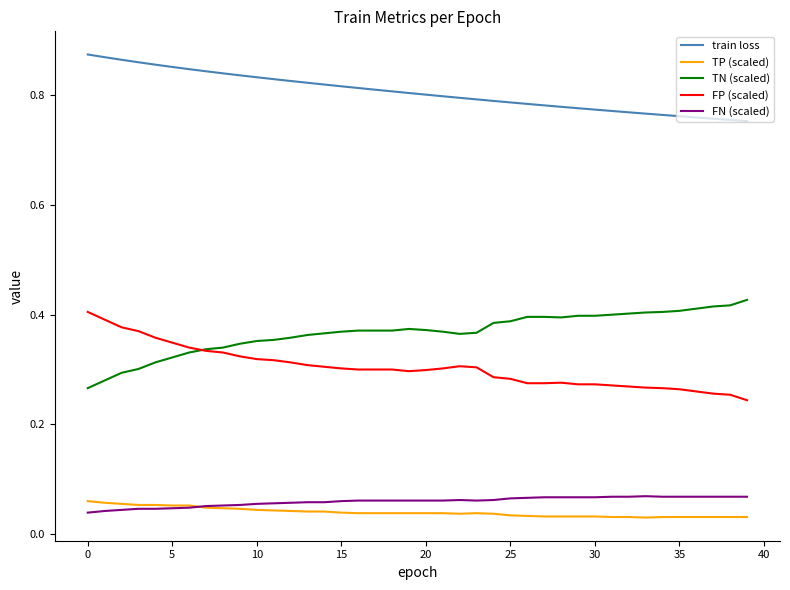

True or false: FP (scaled) and TP (scaled) intersect in this chart.

False